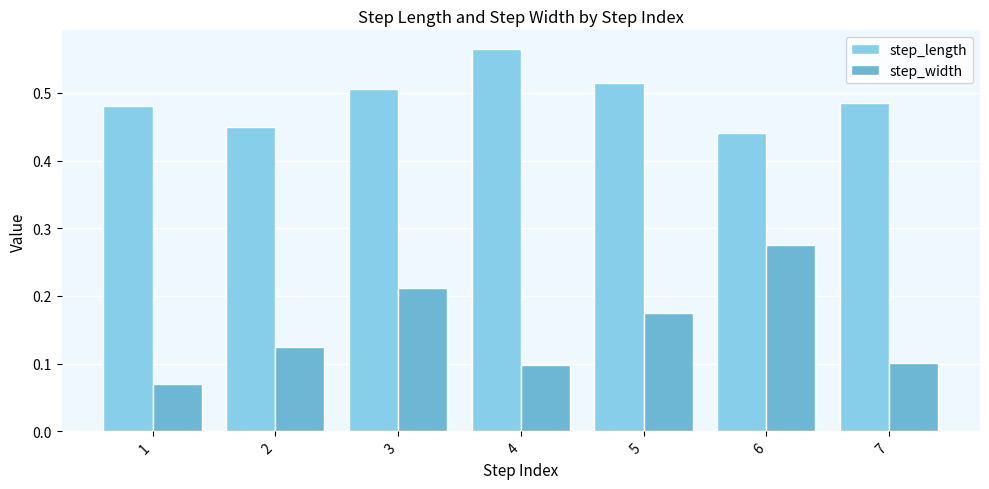

Rank the series by their average value, from highest to lowest.

step_length, step_width